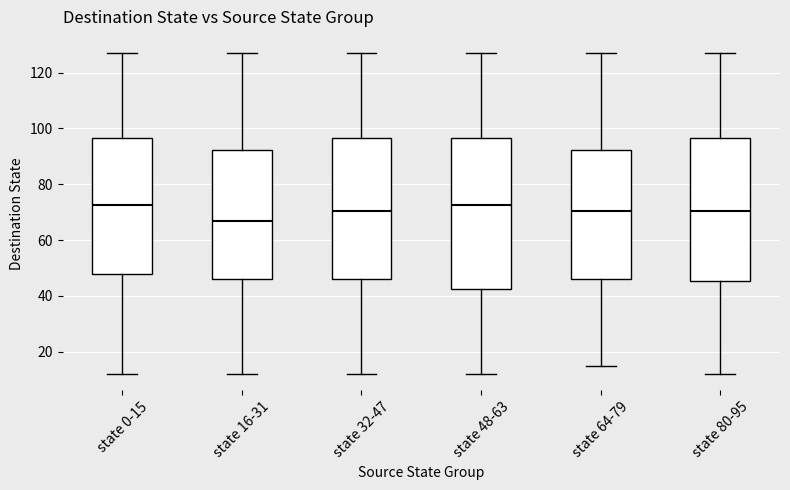

Where does the upper whisker of the box for state 0-15 end on the y-axis? The values are not printed on the chart, so give them approximately, as read against the axis.

128